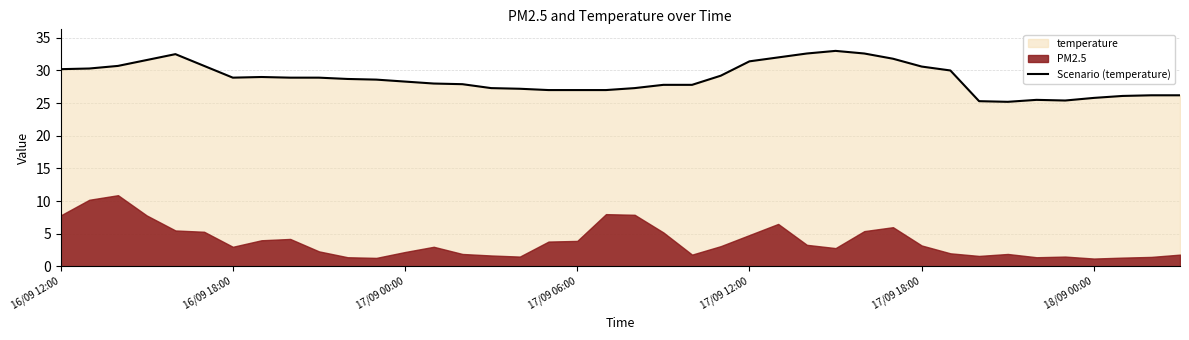

What is the maximum value shown in the chart?

33.0